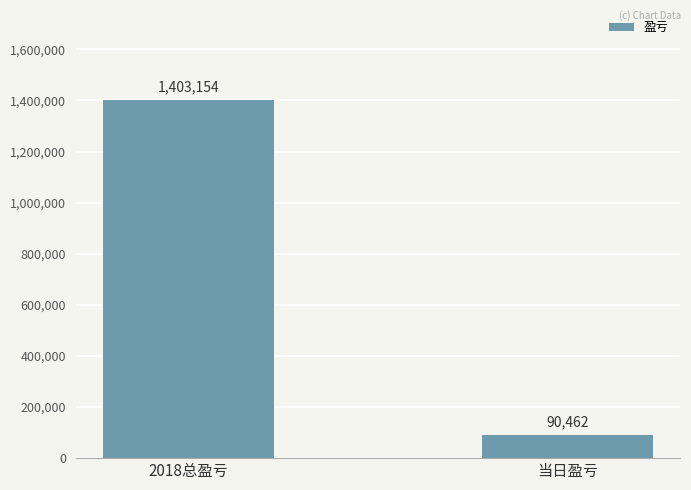

What is the change in value from 2018总盈亏 to 当日盈亏?

-1312692